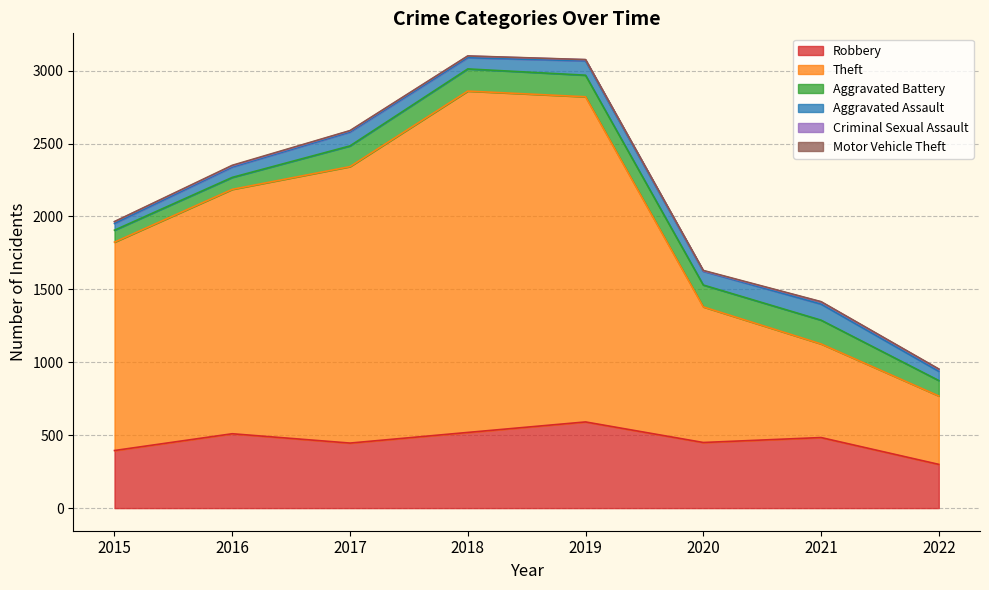

True or false: Theft and Criminal Sexual Assault cross at least once.

False